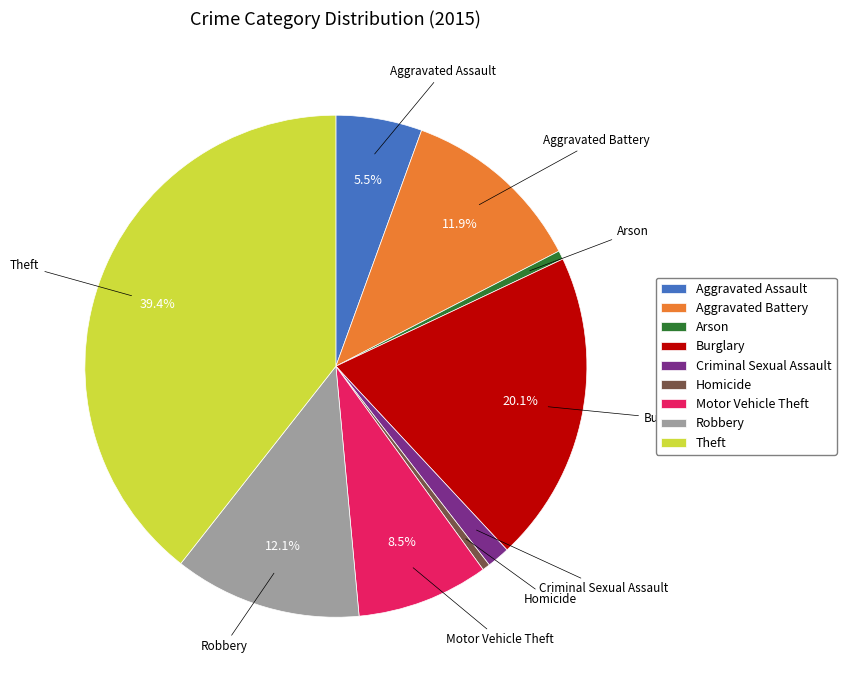

What percentage is NOT represented by Burglary?

79.9%